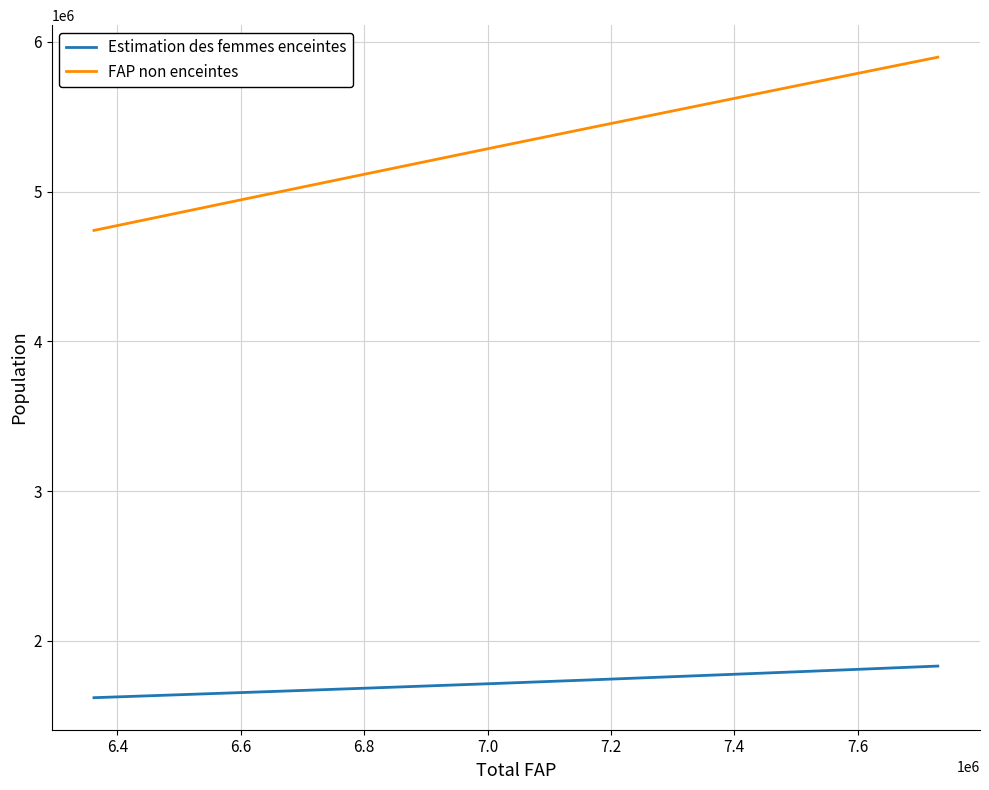

What is the difference between the maximum and minimum values in the FAP non enceintes series?

1156806.5